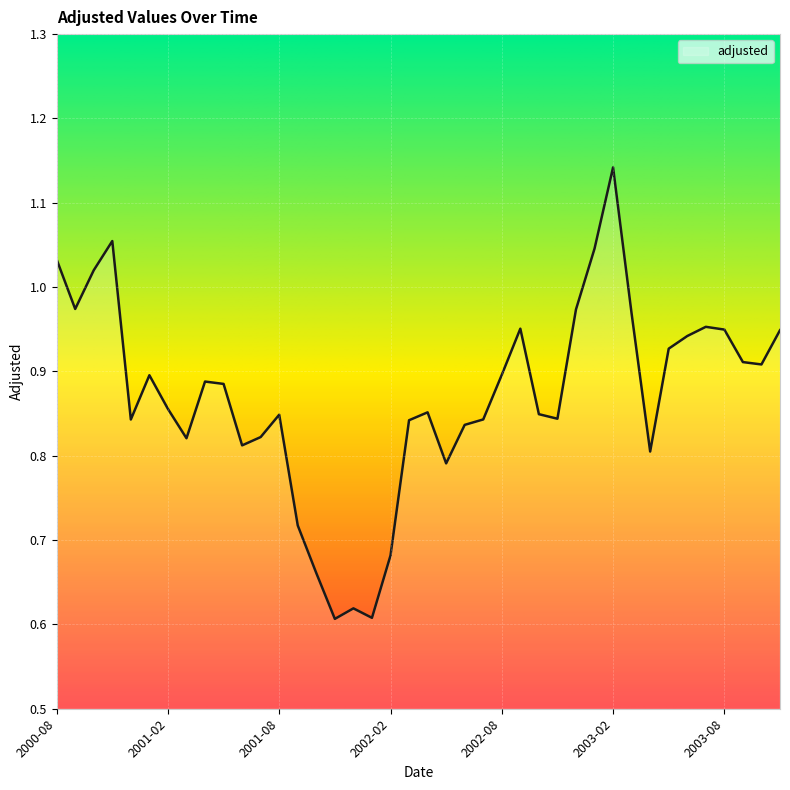

What is the difference between the maximum and minimum values?

0.5